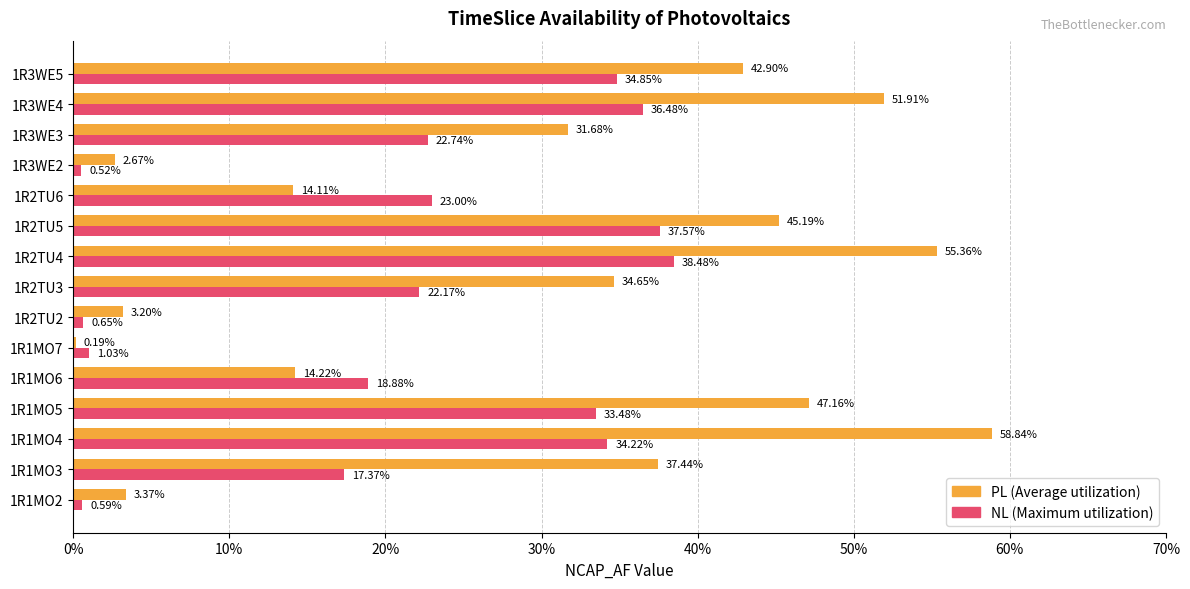

The value of NL at 1R2TU3 is 0.1. True or false?

False